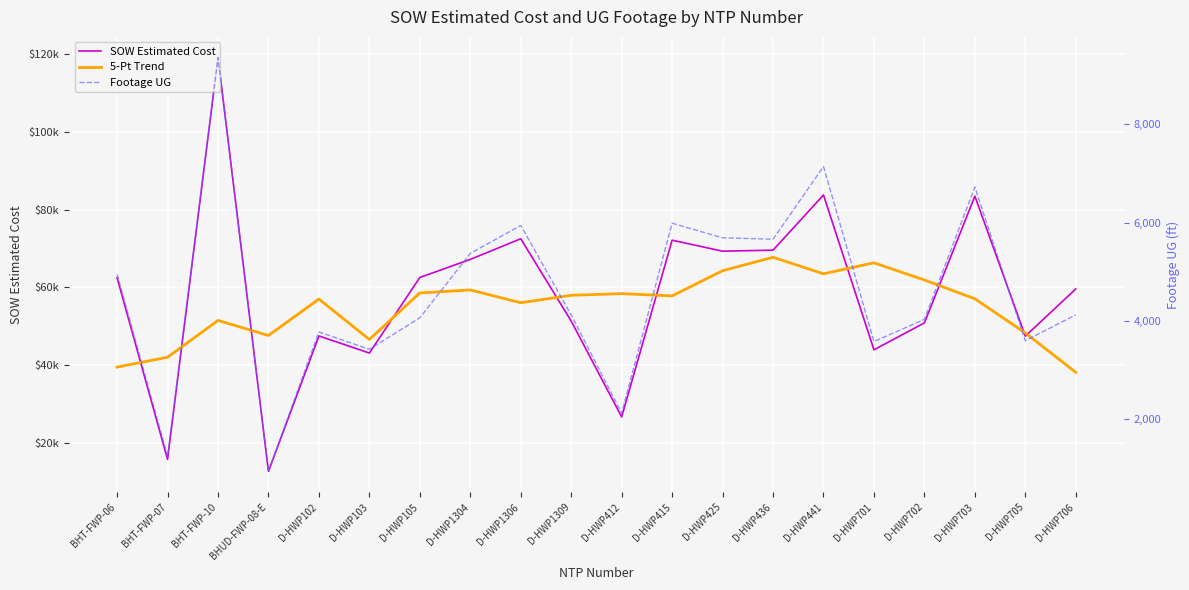

List the series in order of their peak value, highest first.

SOW Estimated Cost, 5-Pt Trend, Footage UG